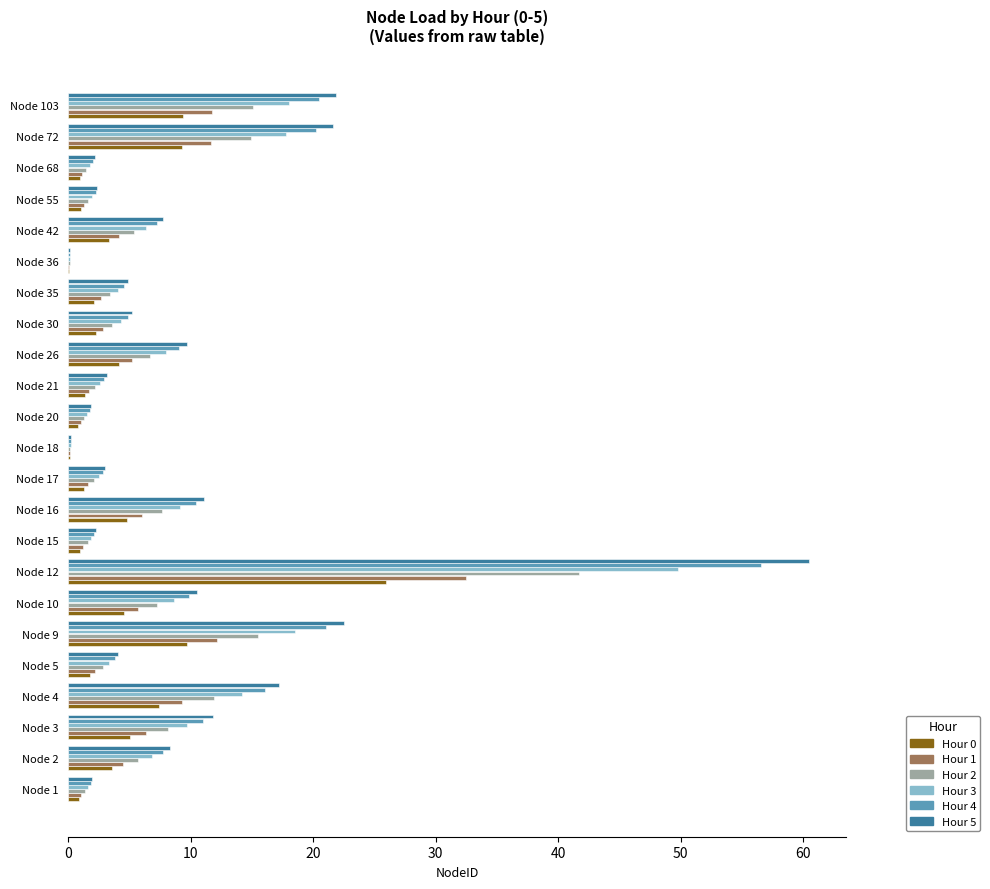

True or false: Hour 4 has a value of 2.0 at Node 68.

True